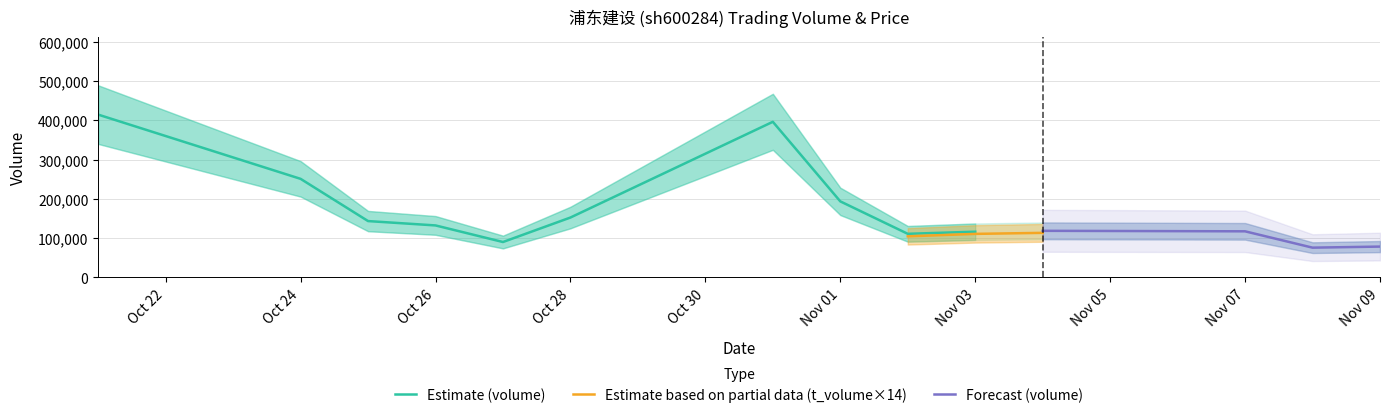

Does the chart have visible grid lines?

Yes